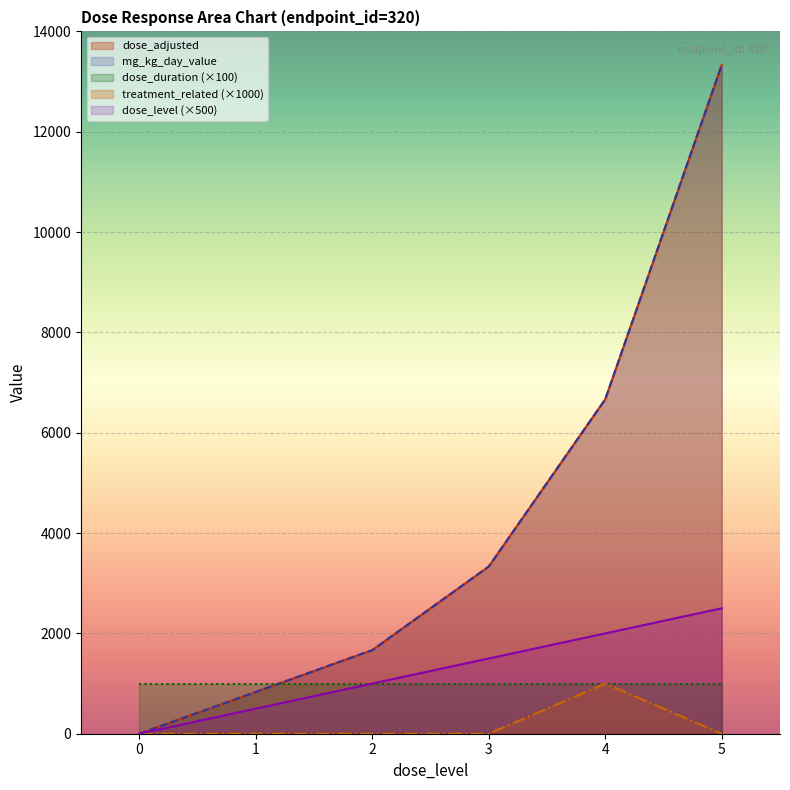

Reading left to right, transcribe all the data shown in this chart.

dose_level: 0.0	500.0	1000.0	1500.0	2000.0	2500.0
dose_adjusted: 0.0	833.3	1666.7	3333.3	6666.7	13333.3
mg_kg_day_value: 0.0	833.3	1666.7	3333.3	6666.7	13333.3
treatment_related: 0.0	0.0	0.0	0.0	1000.0	0.0